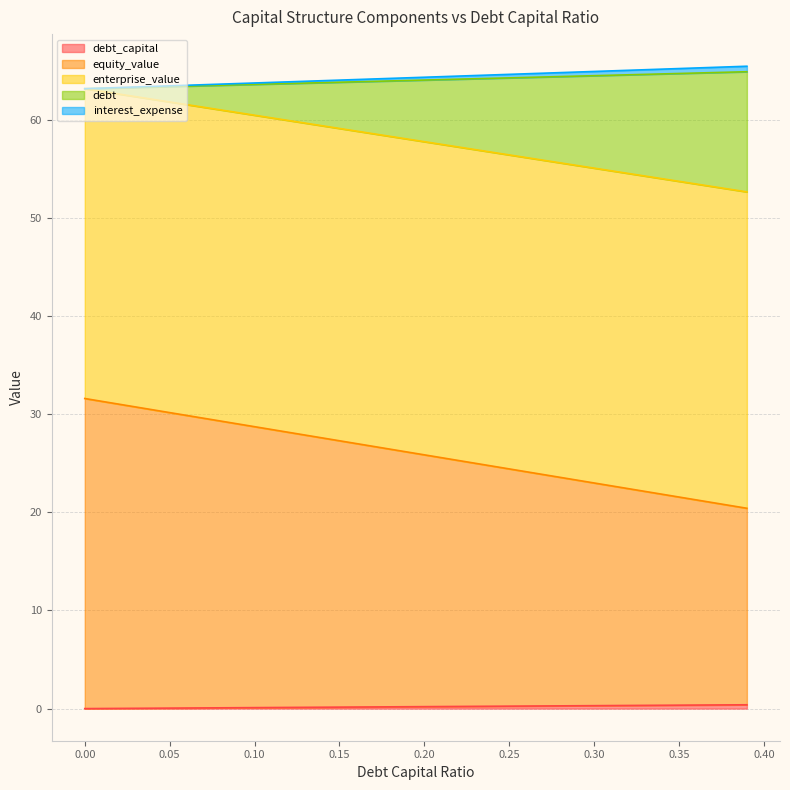

Count the number of categories in the chart.

40